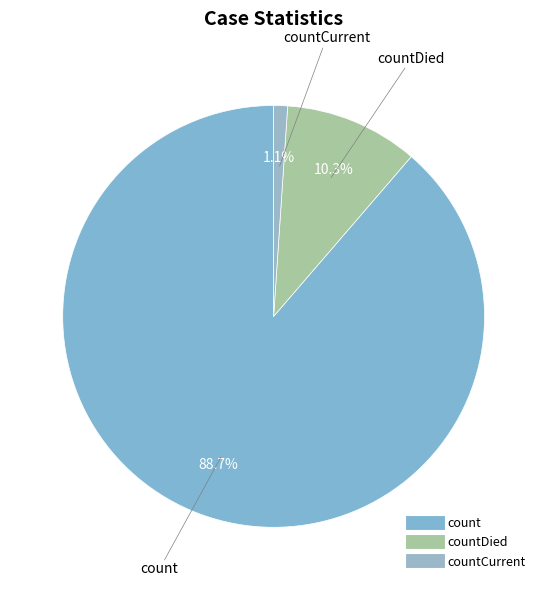

Which category accounts for the majority?

count